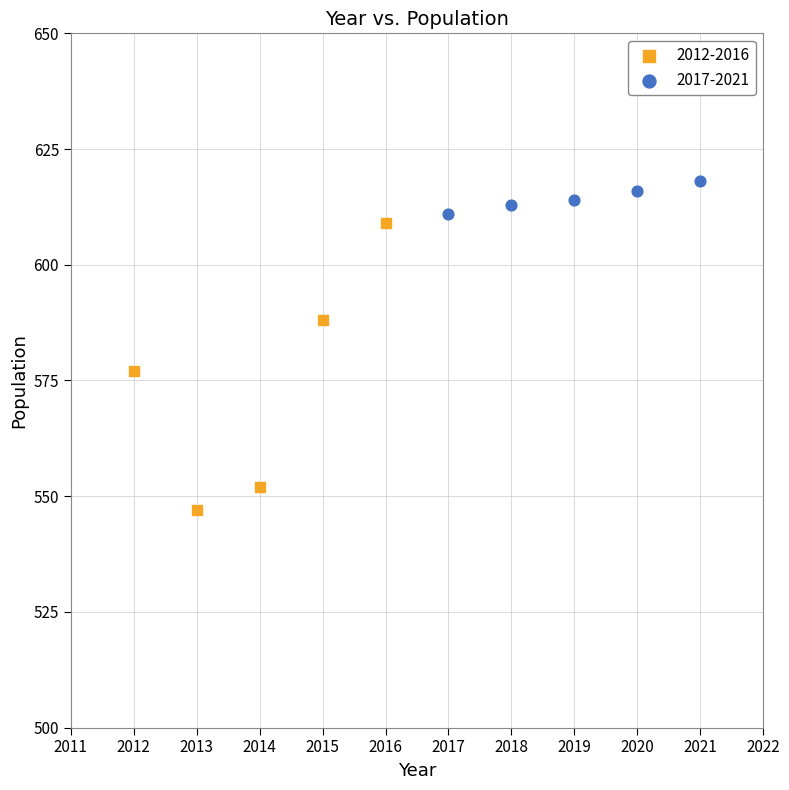

Which series reaches the minimum Y coordinate?

2012-2016